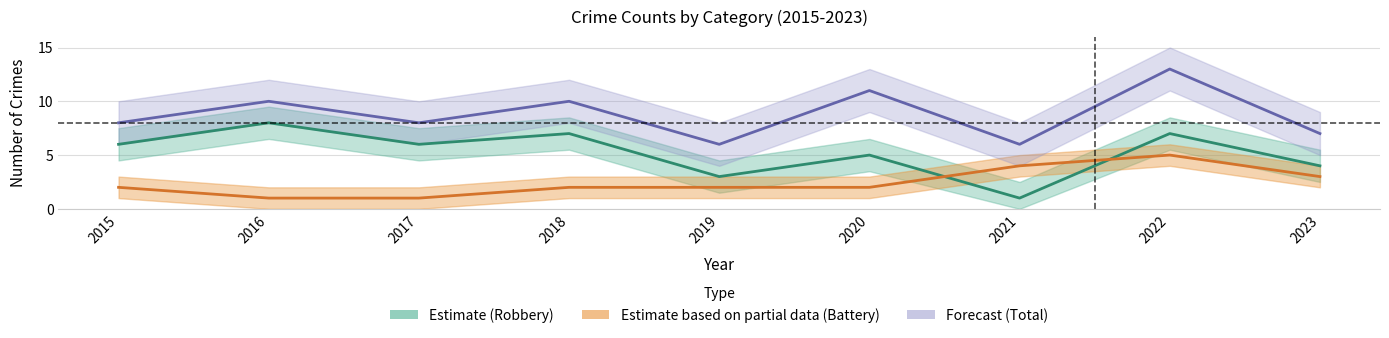

After their last crossing, which series has the higher values: Estimate based on partial data (Battery) or Estimate (Robbery)?

Estimate (Robbery)